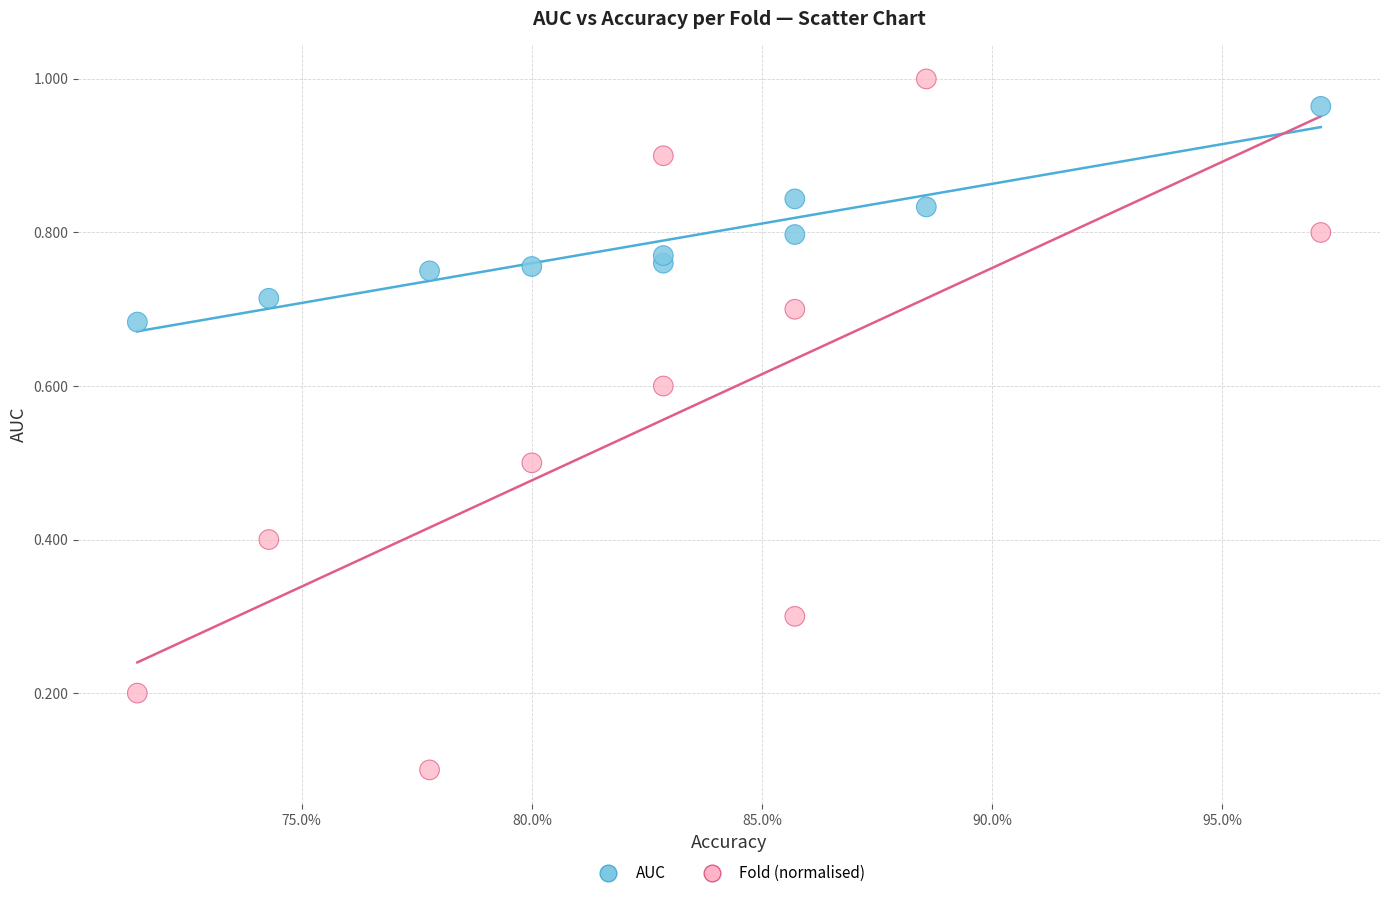

What are all the series names shown in the legend?

AUC, Fold (normalised)